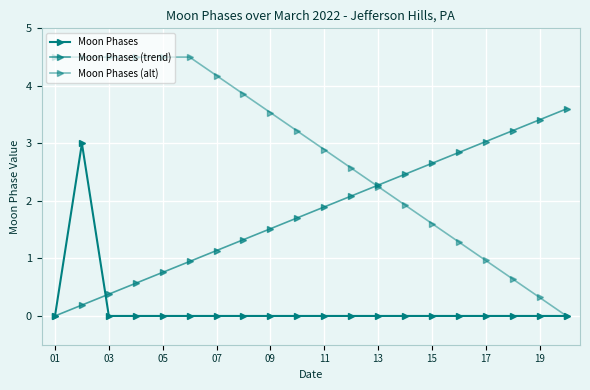

How many times do Moon Phases and Moon Phases (trend) cross each other?

1